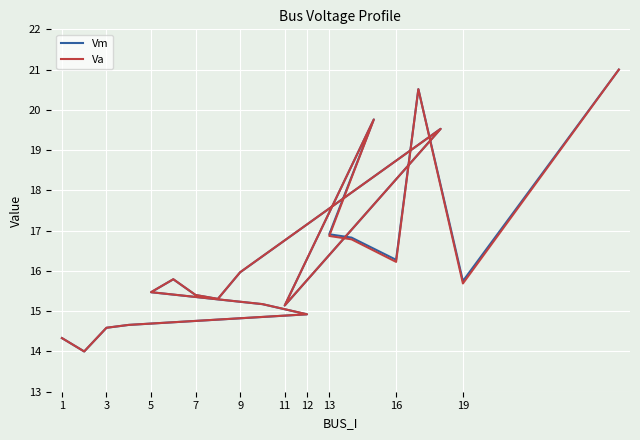

What are all the series names shown in the legend?

Vm, Va